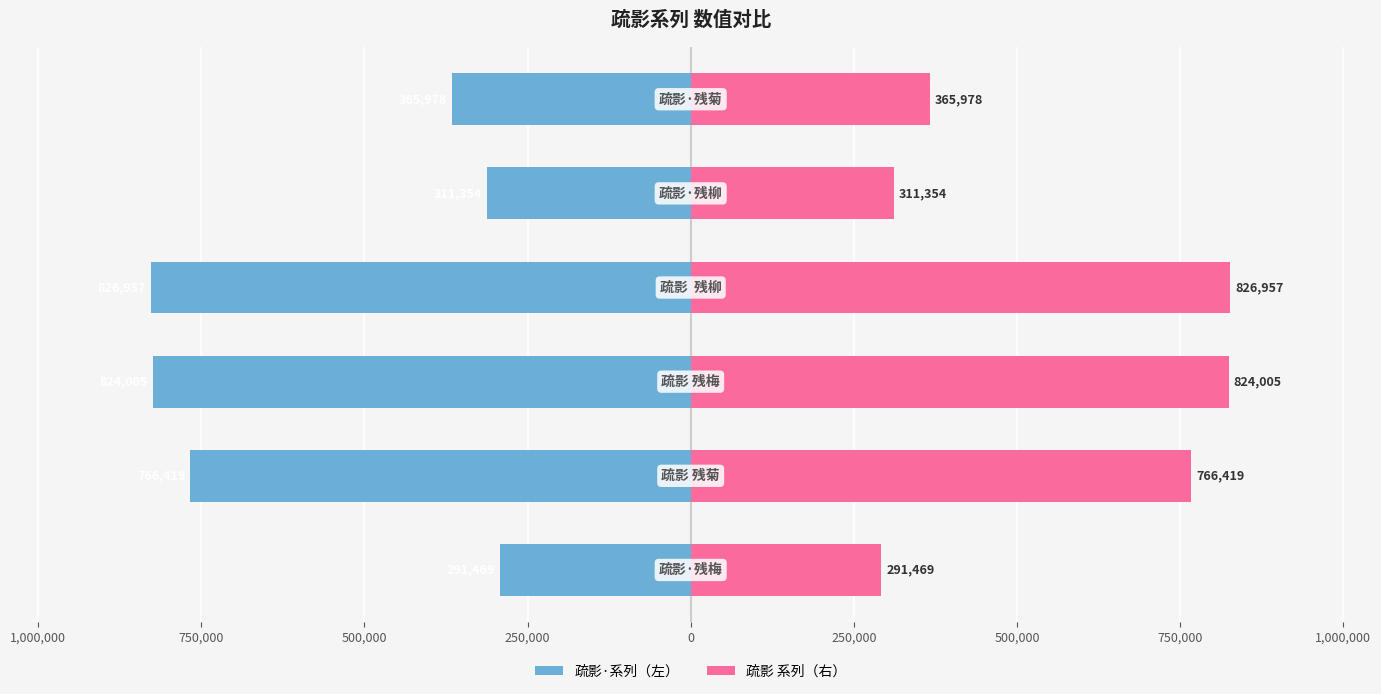

The value of 疏影 系列（右） at 0 is 628446. True or false?

False